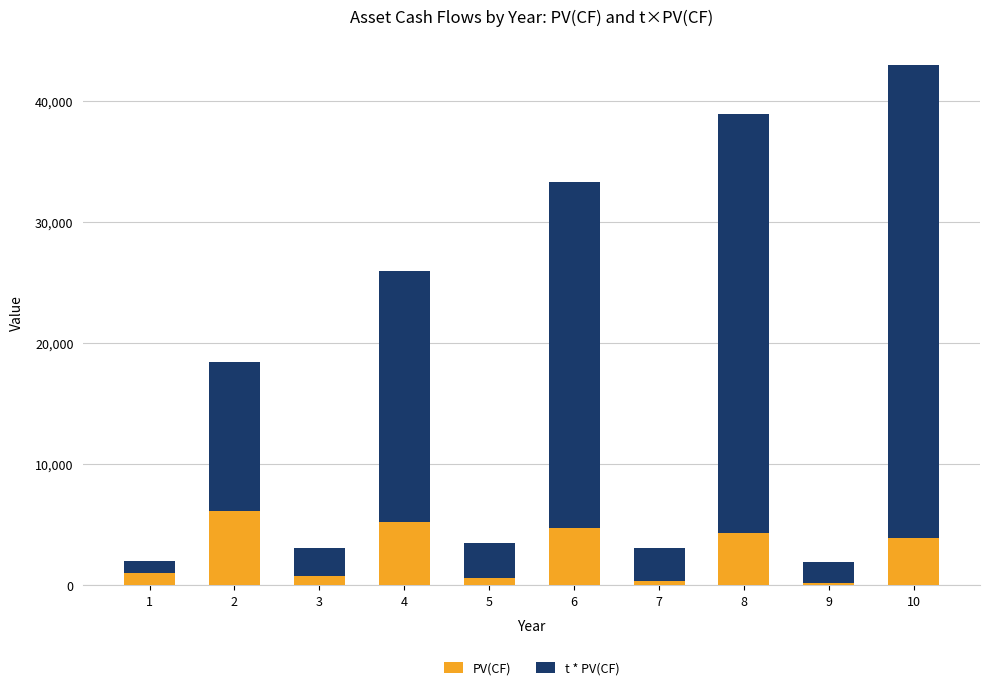

At which category is the sum across all series the highest?

10